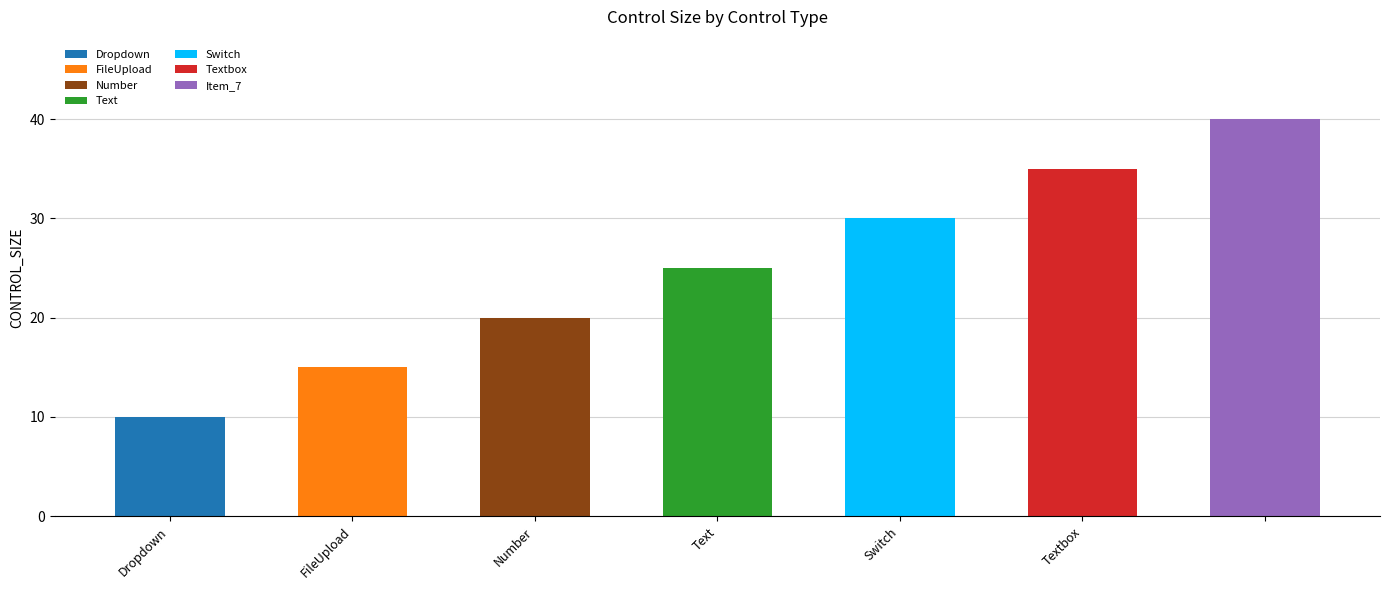

What is the smallest value displayed?

10